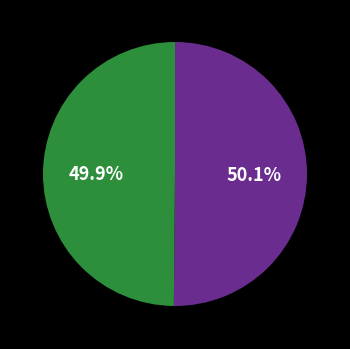

Is there any slice that represents more than half of the pie?

Yes